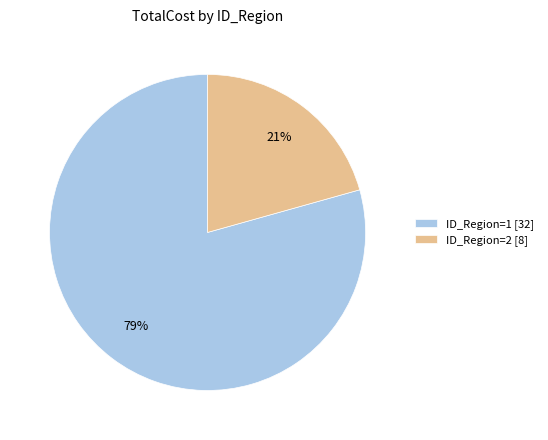

Which category has the smallest portion of the pie?

ID_Region=2 [8]